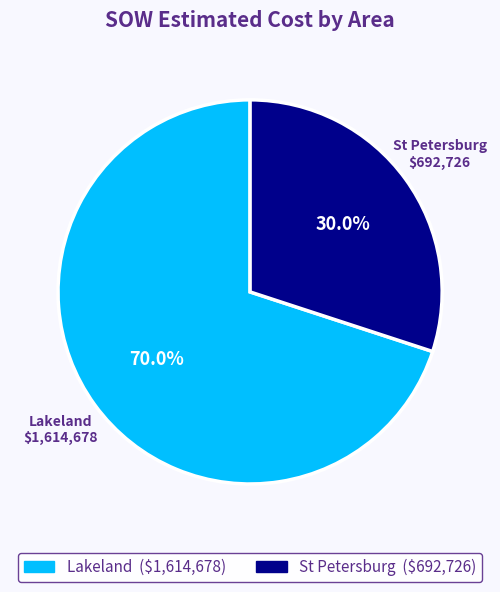

Does any single category account for the majority?

Yes